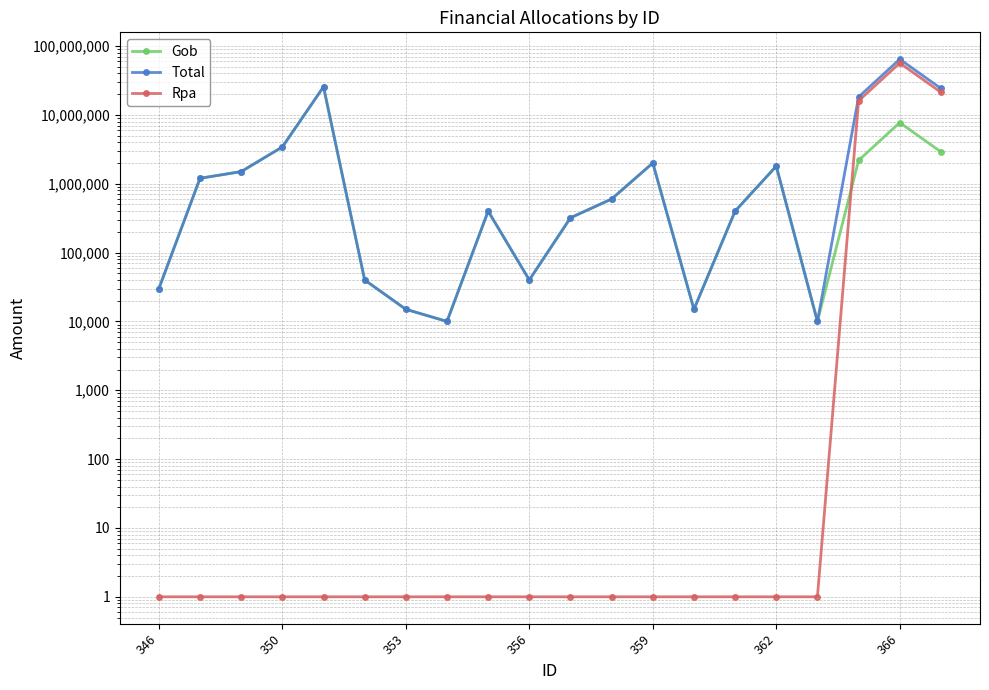

At which label does Rpa reach its minimum?

346